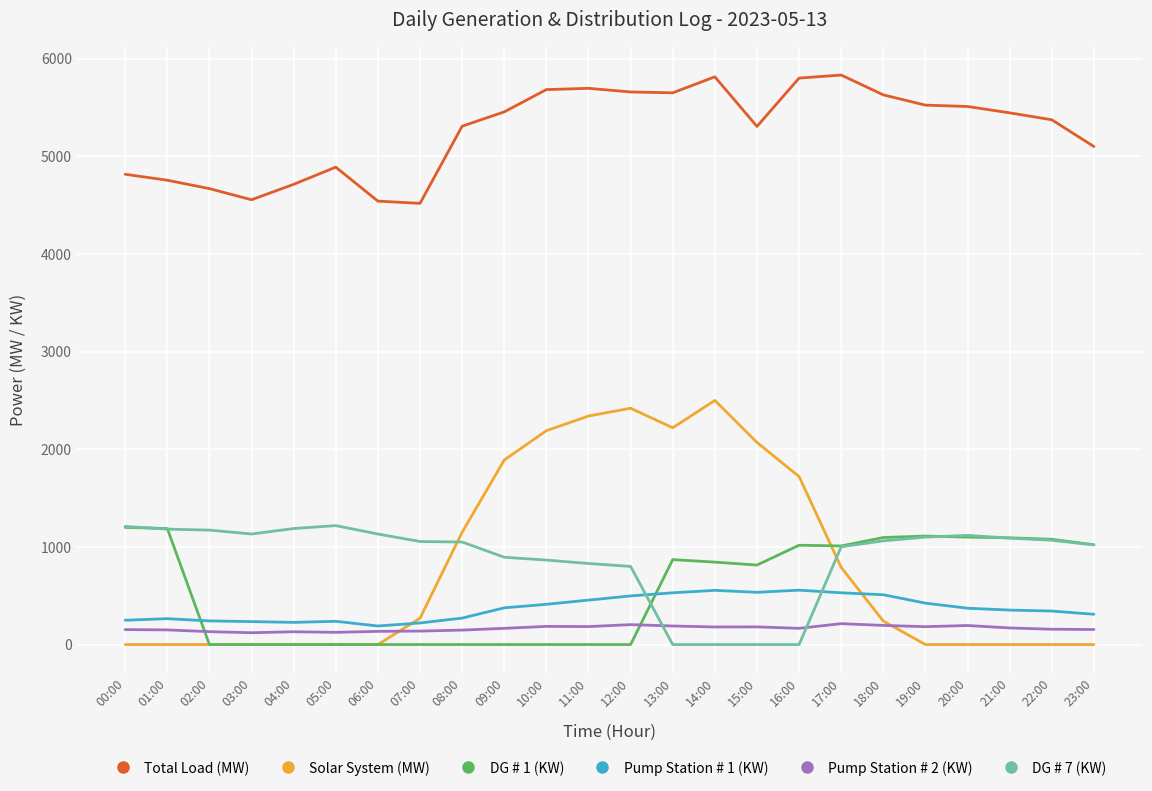

What is the difference between the maximum and minimum values in the DG # 7 (KW) series?

1218